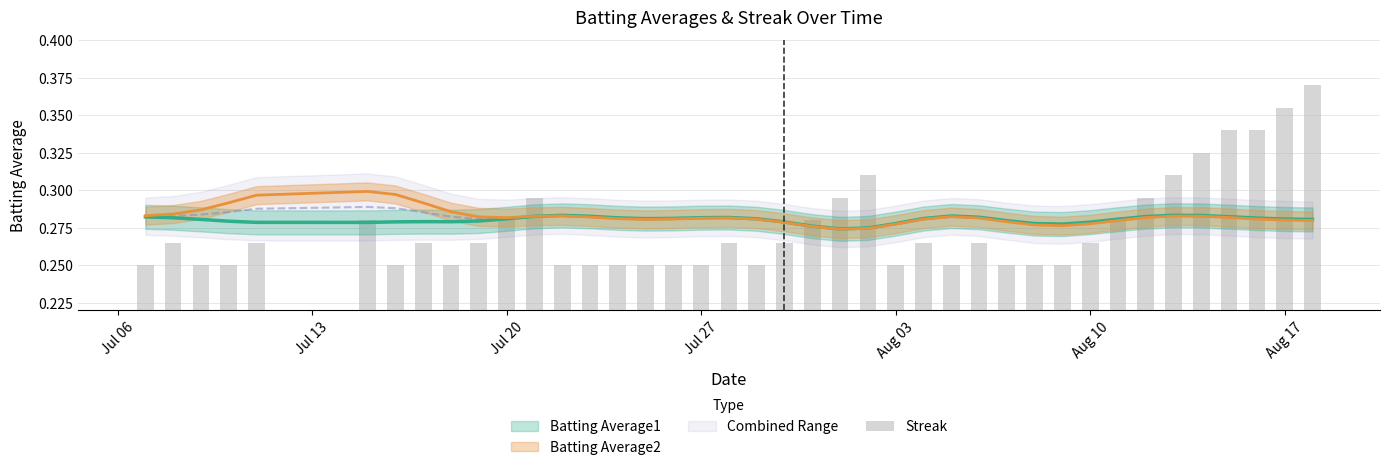

Does the chart contain any negative values?

No